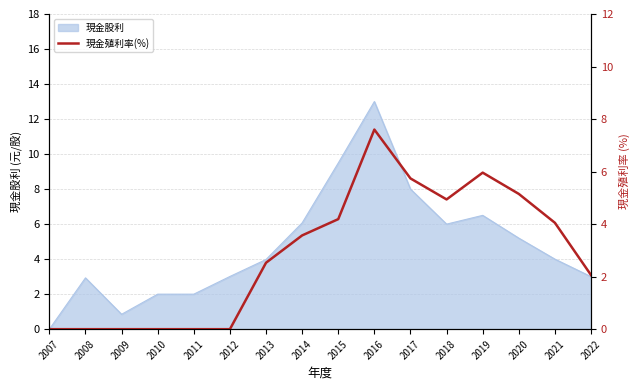

At which category does the data reach its first local valley?

2018